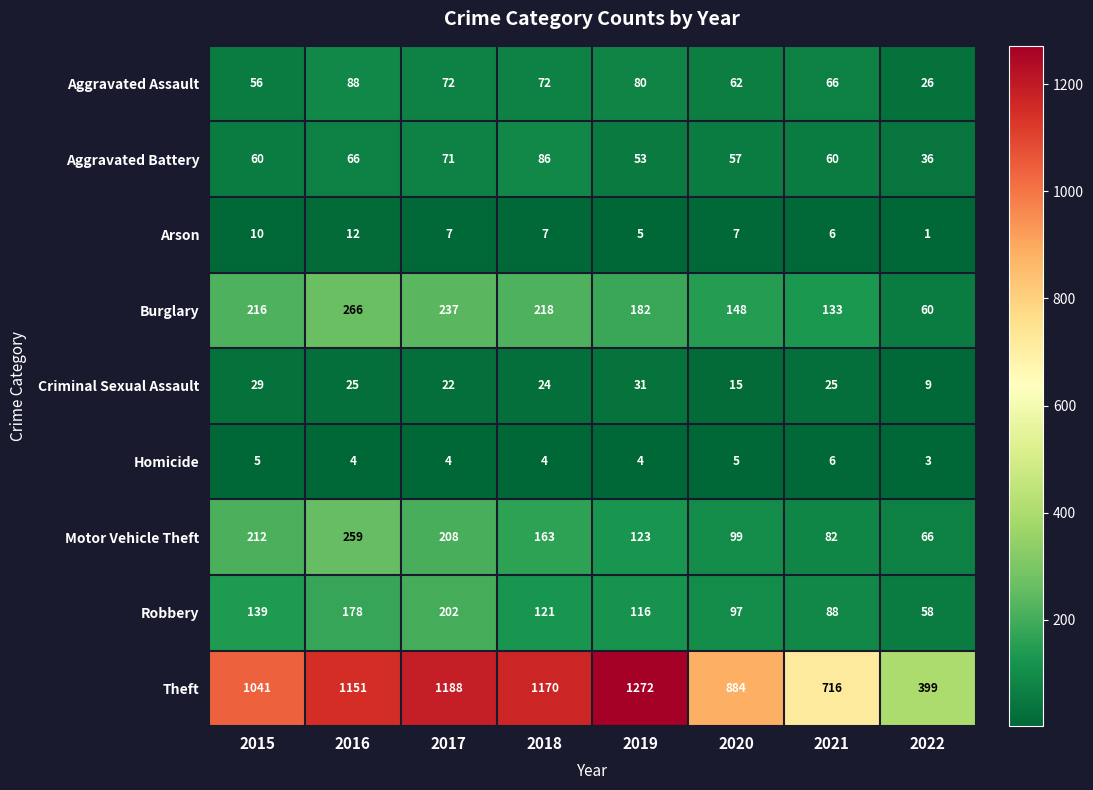

What is the approximate value of Aggravated Assault at 2020, to the nearest 10?

60